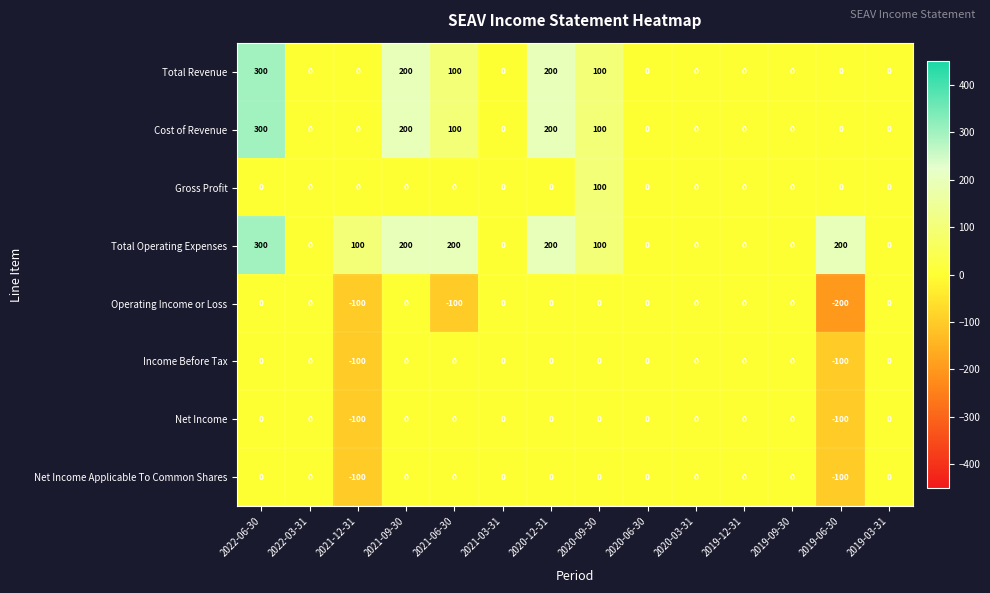

How many Cost of Revenue values are between 0 and 100?

11